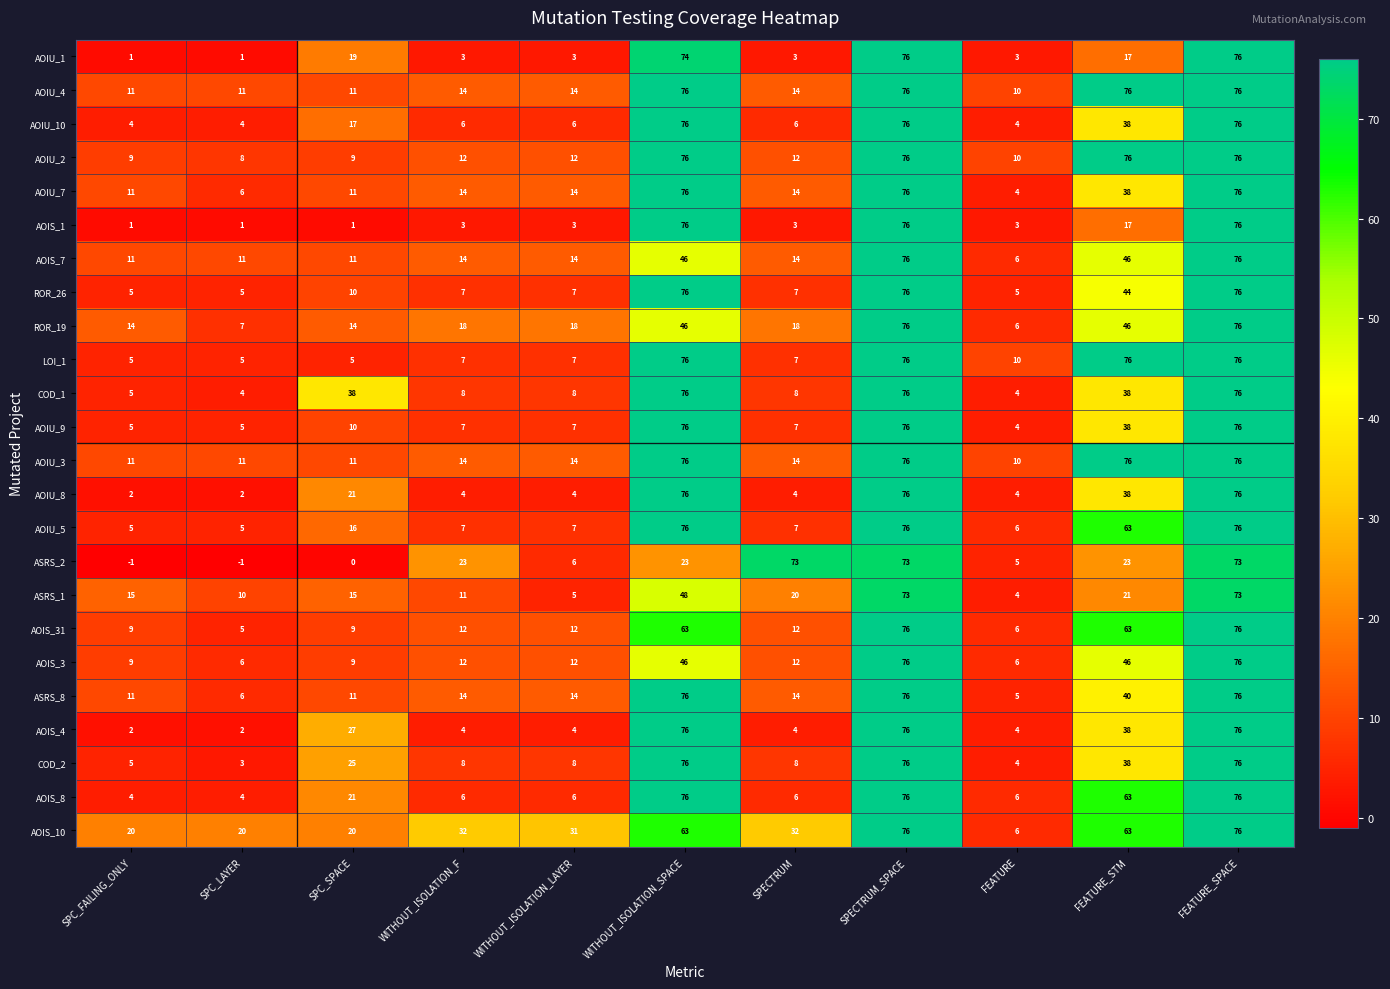

The value of AOIU_3 at SPECTRUM_SPACE is 76. True or false?

True